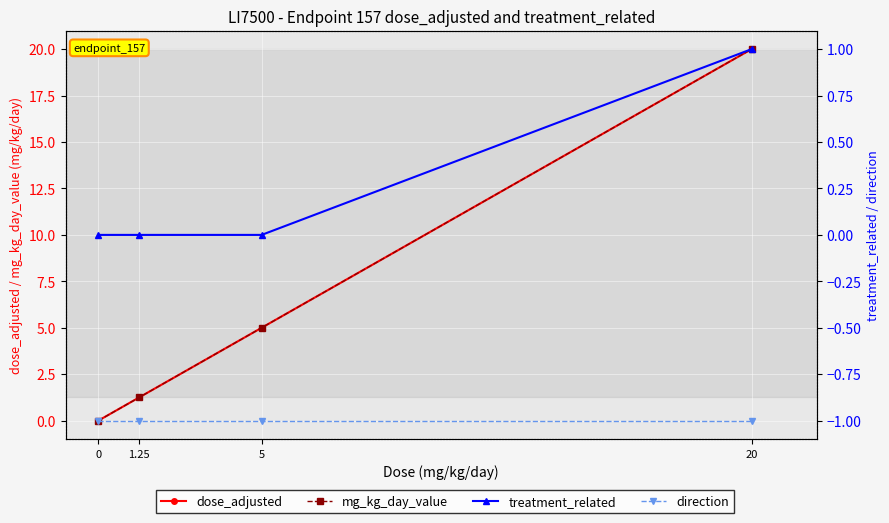

The dose_adjusted series shows 13.0 at 0. True or false?

False